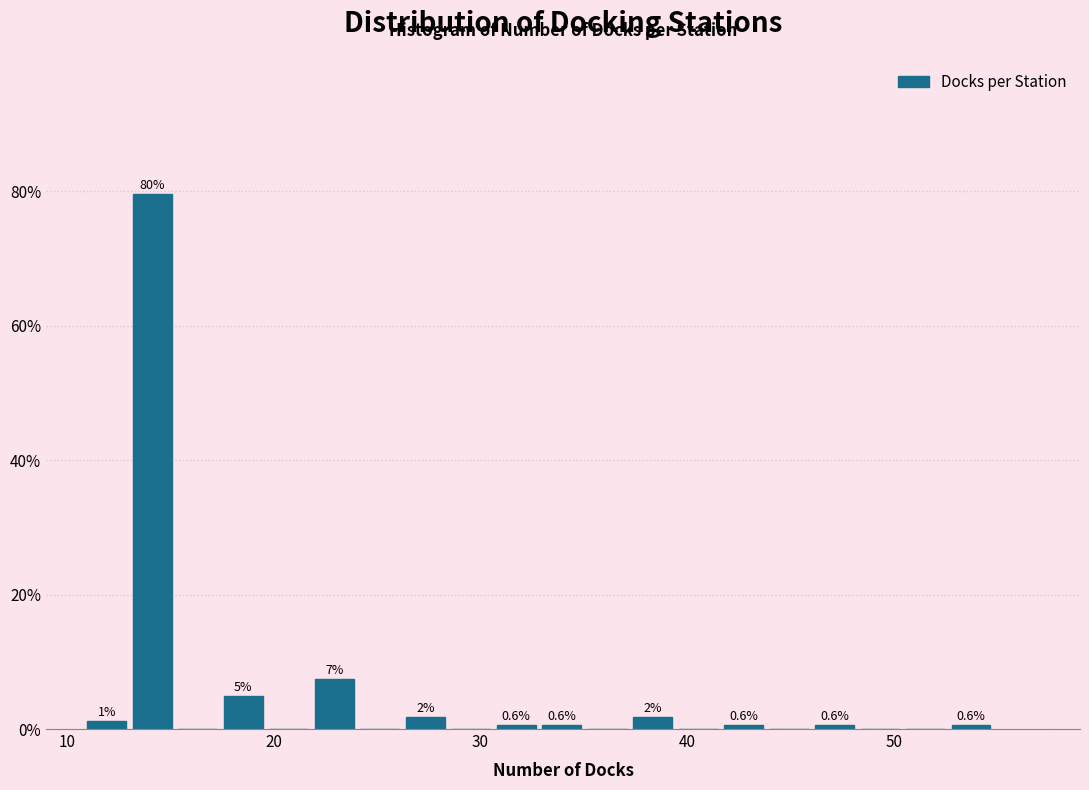

Read against the x-axis, roughly where is the centre of the tallest bar?

14